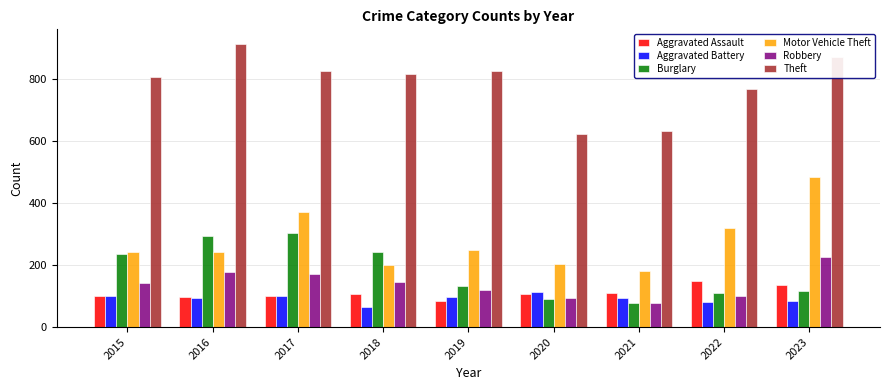

The value of Motor Vehicle Theft at 2023 is 484. True or false?

True